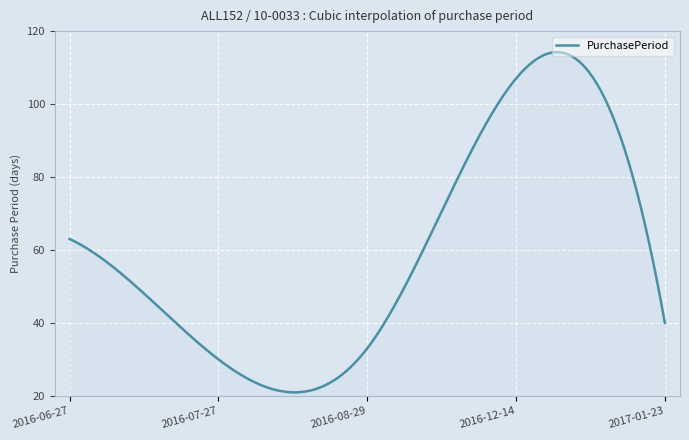

What is the difference between the maximum and minimum values?

93.3